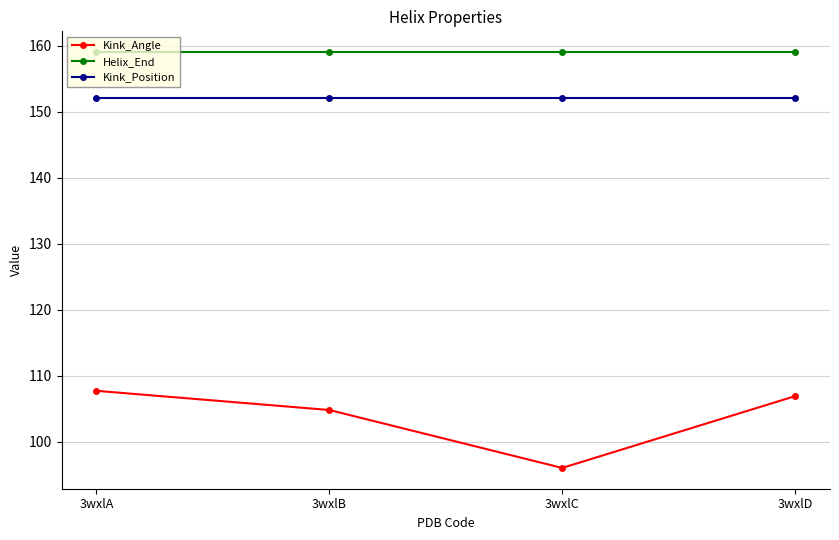

Reading left to right, list all the values displayed in this chart.

Kink_Angle: 3wxlA=107.7	3wxlB=104.8	3wxlC=96.0	3wxlD=106.9
Helix_End: 3wxlA=159.0	3wxlB=159.0	3wxlC=159.0	3wxlD=159.0
Kink_Position: 3wxlA=152.0	3wxlB=152.0	3wxlC=152.0	3wxlD=152.0